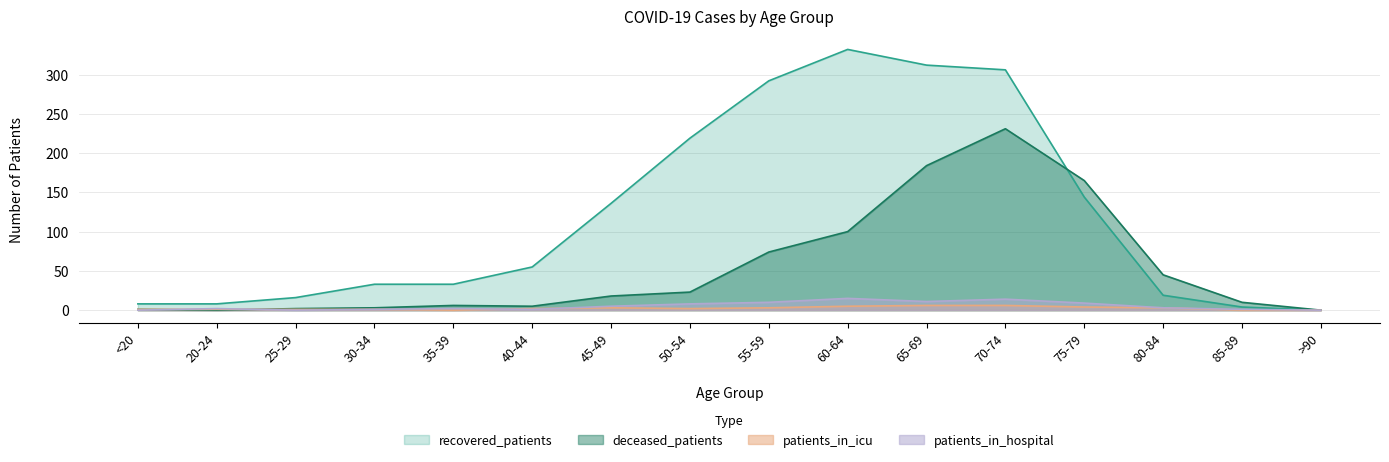

How many lines are shown in the chart?

4